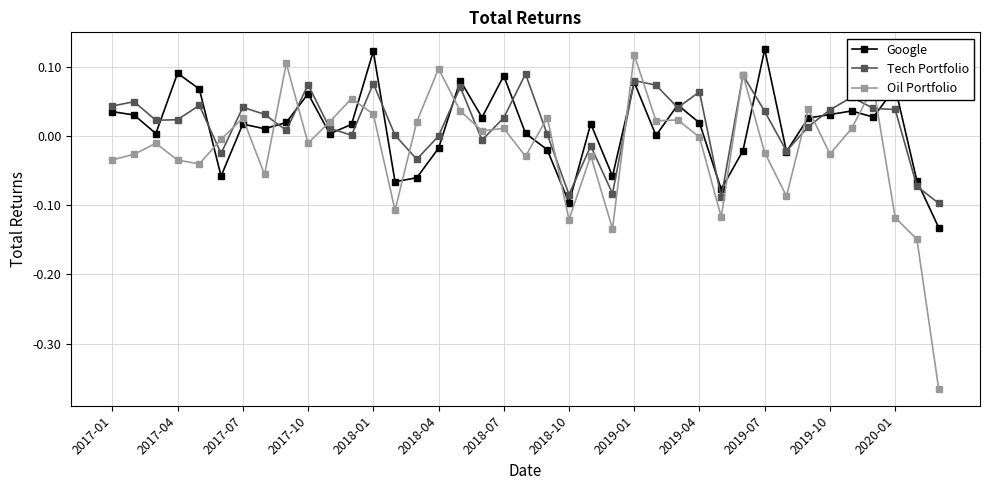

What is the difference between the second highest and minimum values in the Oil Portfolio series?

0.5